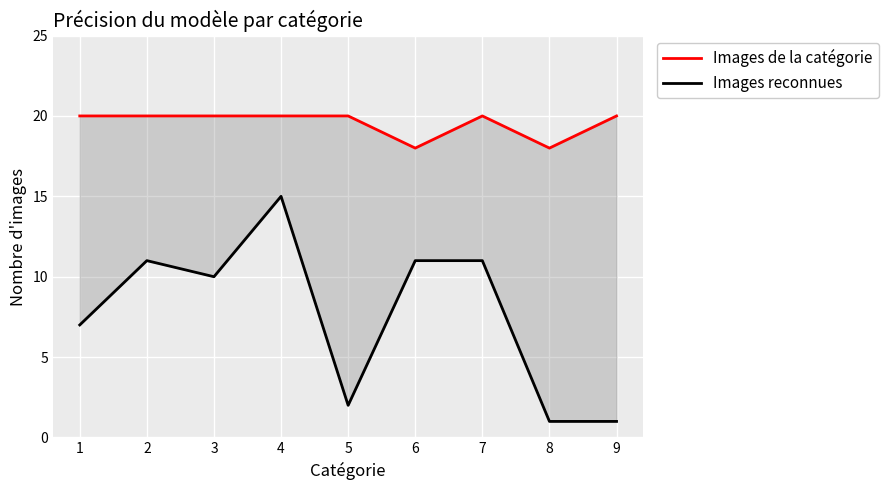

Reading right to left, what are all the values shown in this chart?

Images de la catégorie: 9=20	8=18	7=20	6=18	5=20	4=20	3=20	2=20	1=20
Images reconnues: 9=1	8=1	7=11	6=11	5=2	4=15	3=10	2=11	1=7